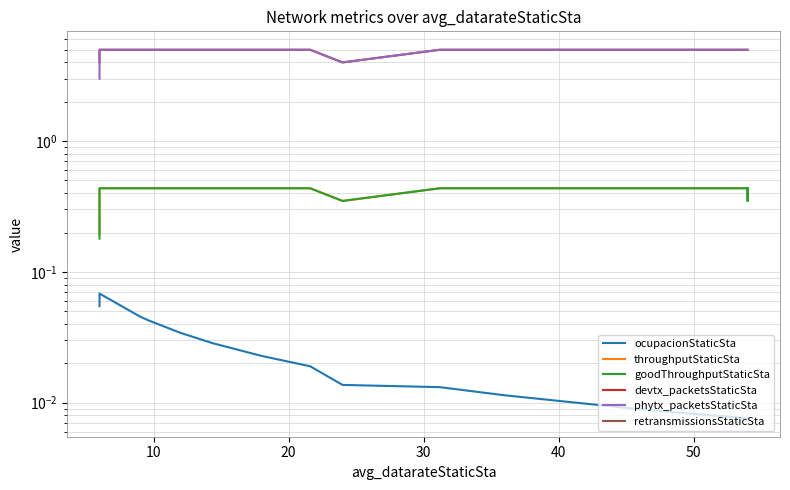

How many series are shown in this chart?

6